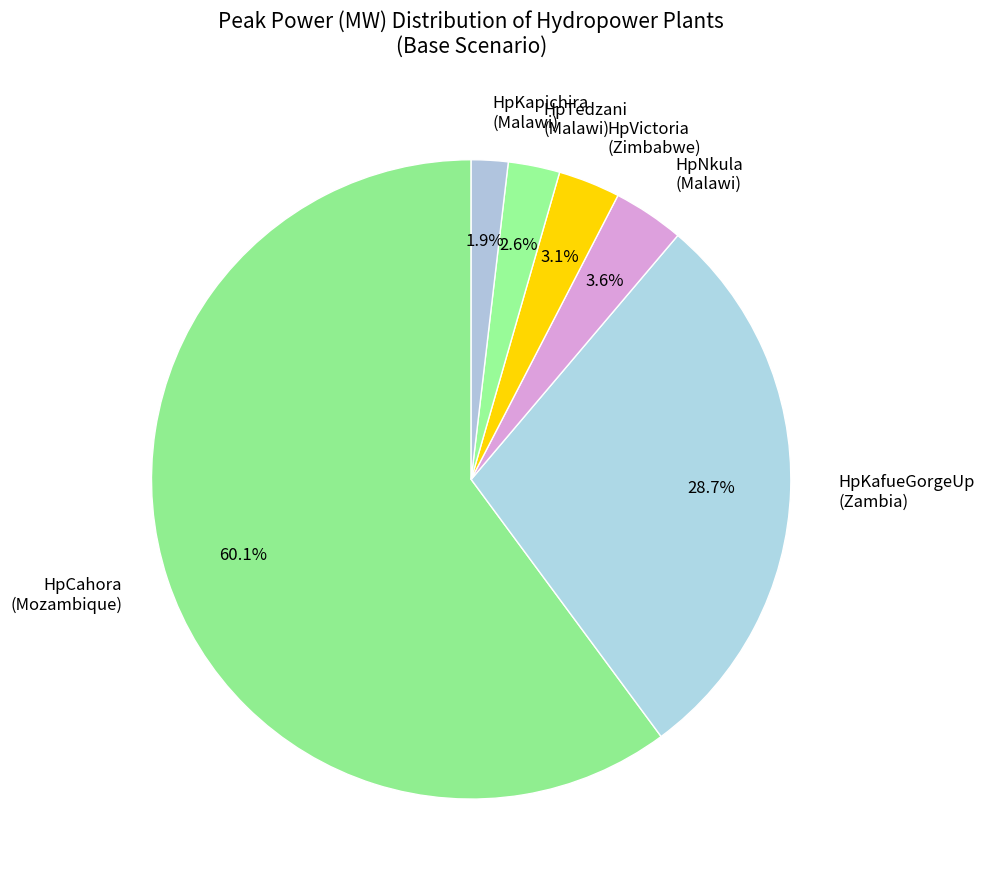

What is the largest slice in the pie chart?

HpCahora (Mozambique)